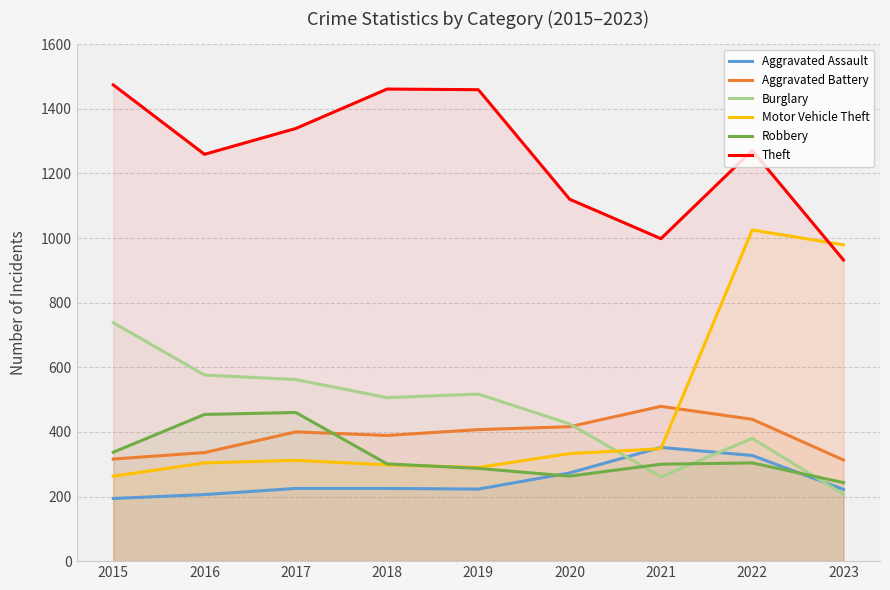

Is the value of Aggravated Battery at 2018 greater than the value of Aggravated Assault at 2017?

Yes